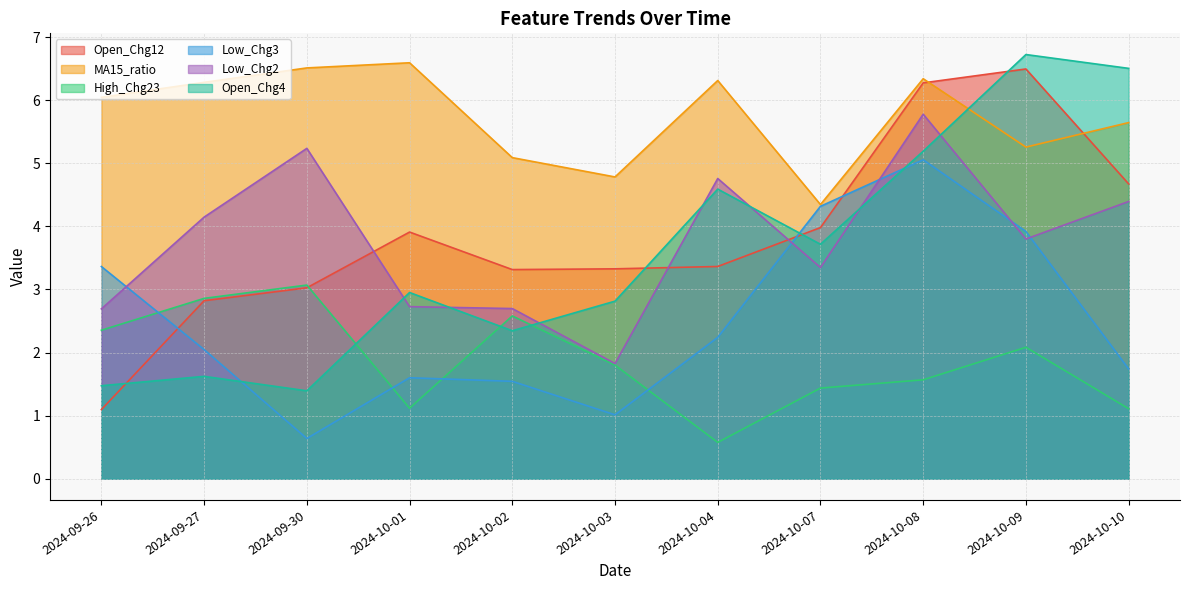

At which category does Low_Chg3 reach its first local valley?

2024-09-30